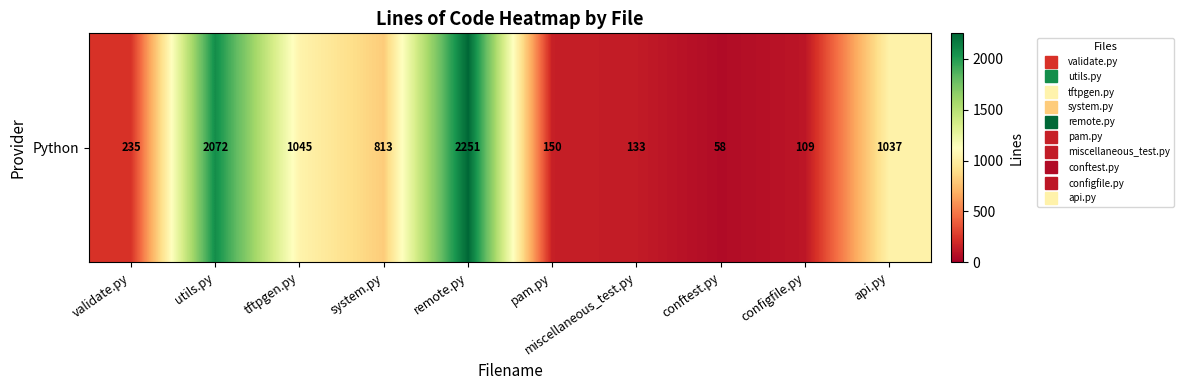

What is the difference between the maximum and second lowest values?

2142